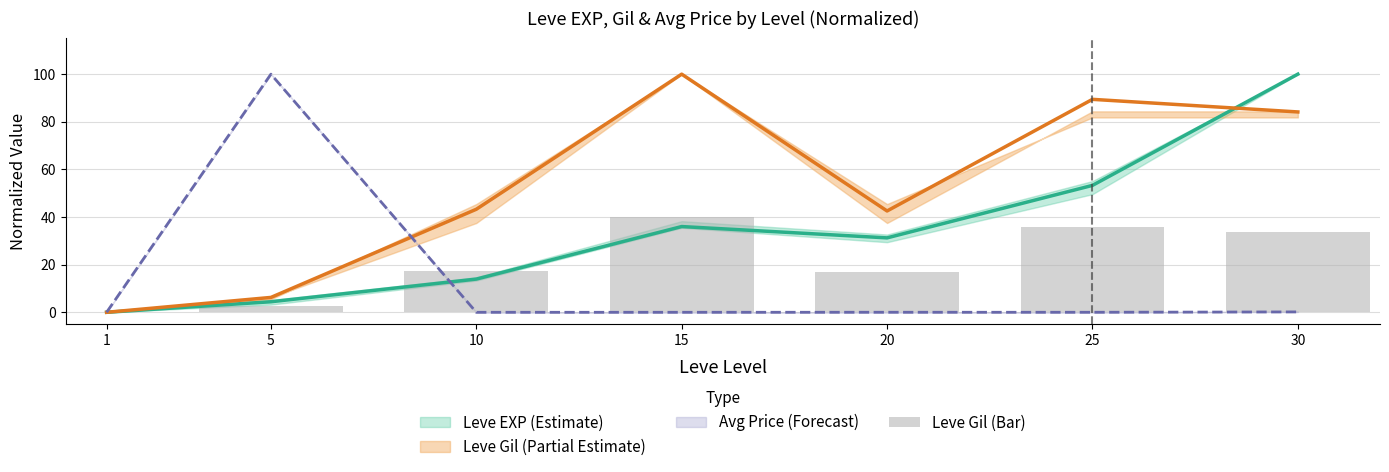

How many bars are there in total?

7